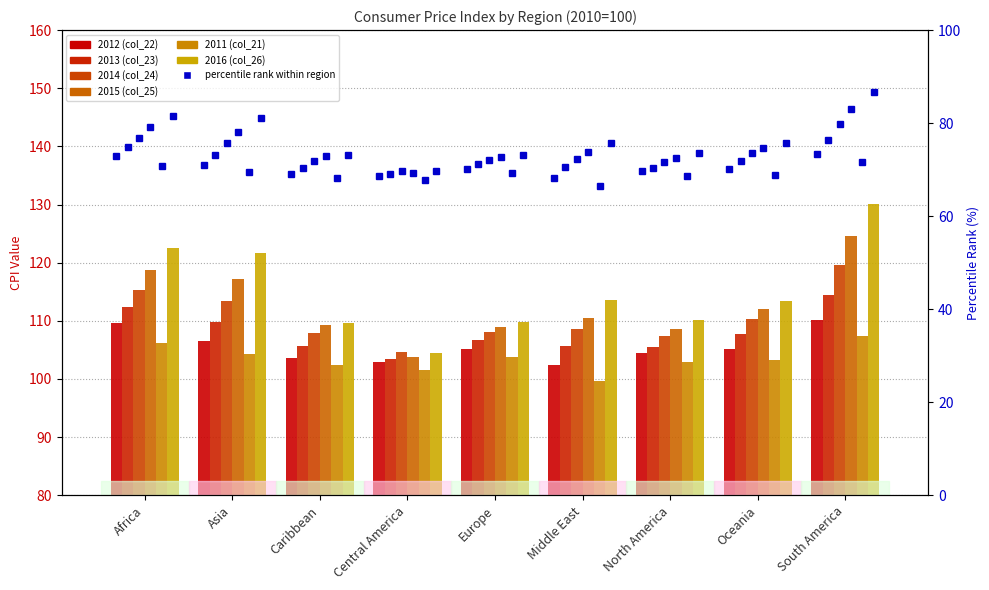

What is the minimum value for 2016 (col_26)?

104.5